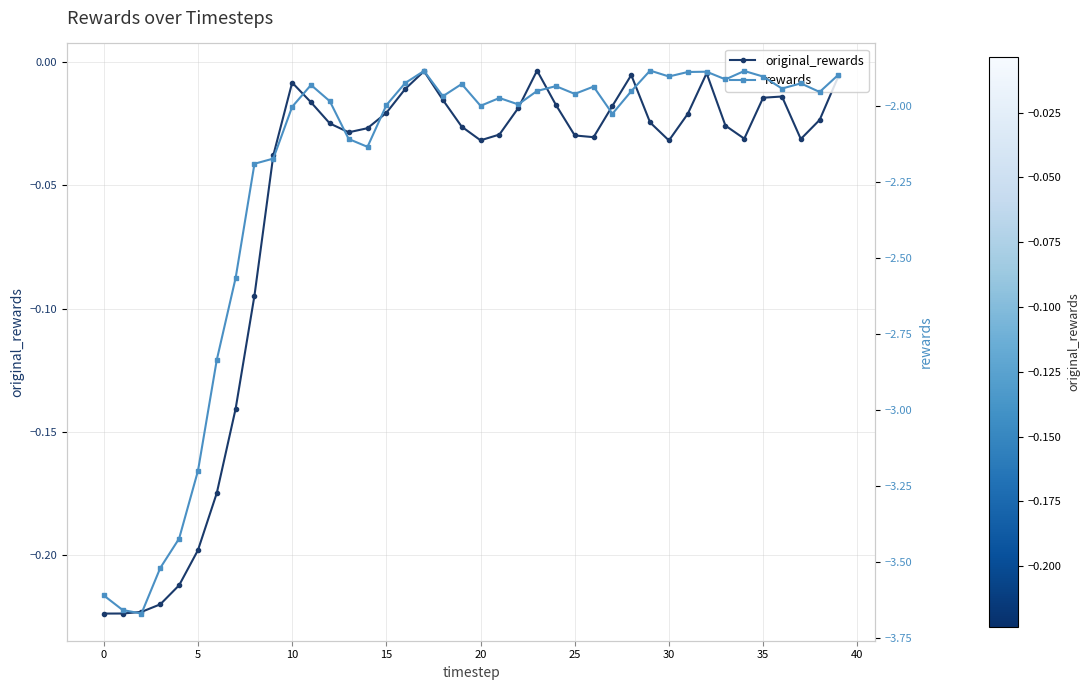

In original_rewards, how many points are higher than both neighbors (excluding endpoints)?

6